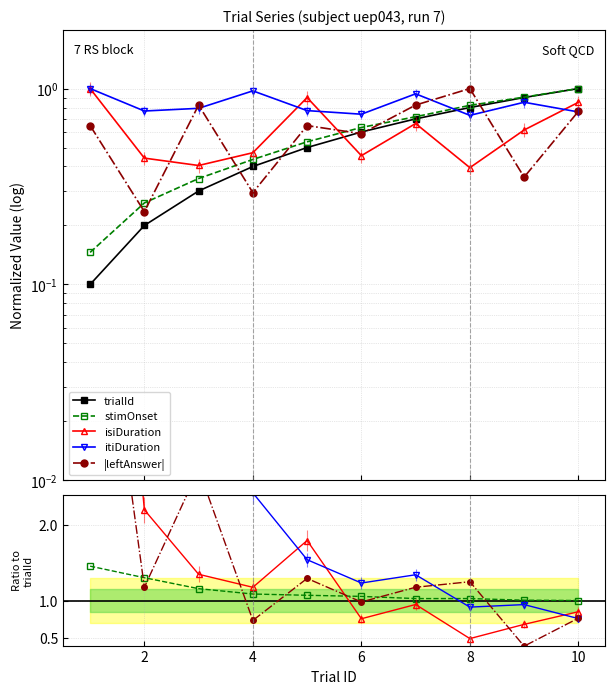

What is the value of the stimOnset point at the 3rd from the left?

1.2